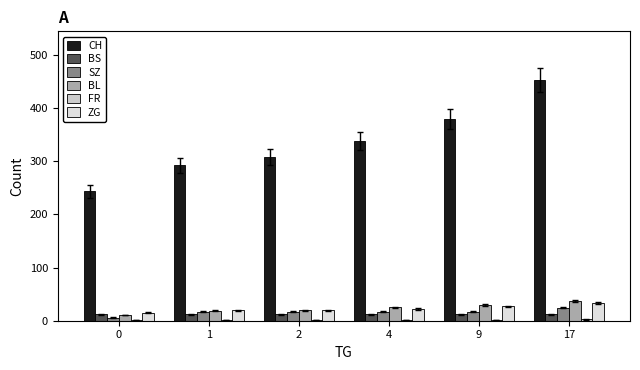

Reading right to left, what are all the values shown in this chart?

CH: 453.3	378.8	337.0	308.0	292.0	243.0
BS: 12.0	12.0	12.0	12.0	12.0	12.0
SZ: 24.3	17.0	17.0	17.0	17.0	6.0
BL: 37.7	30.0	25.0	20.0	19.0	11.0
FR: 2.3	2.0	2.0	2.0	2.0	2.0
ZG: 34.0	27.0	22.0	20.0	20.0	15.0